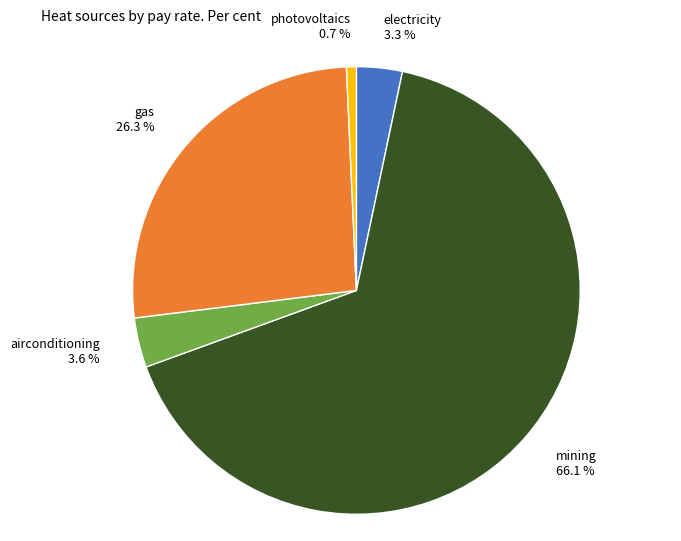

Which category has the biggest portion of the pie?

mining